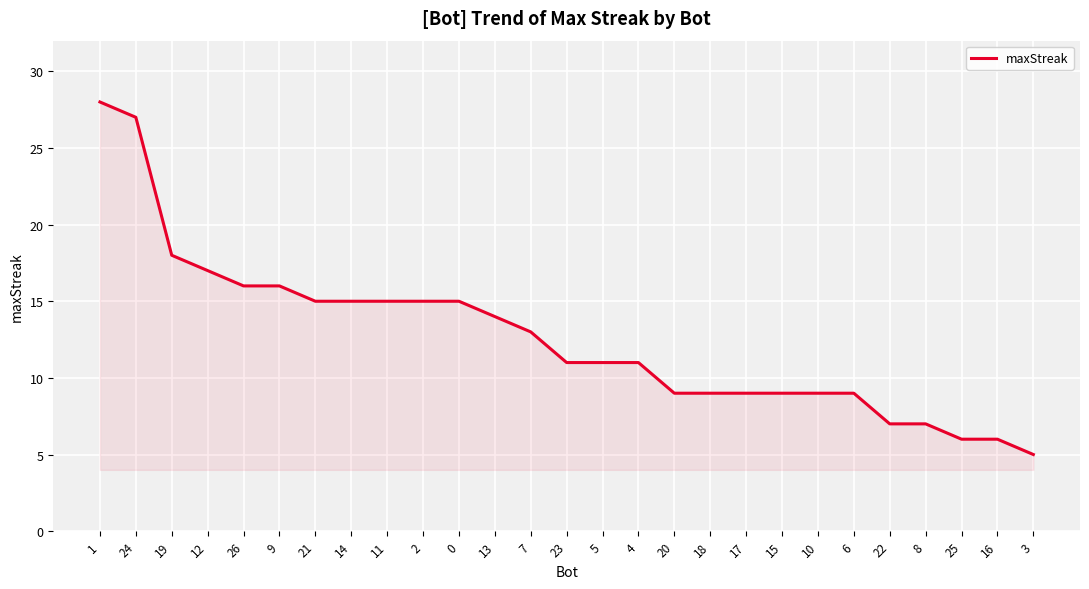

Reading left to right, extract all data points from this chart.

28	27	18	17	16	16	15	15	15	15	15	14	13	11	11	11	9	9	9	9	9	9	7	7	6	6	5